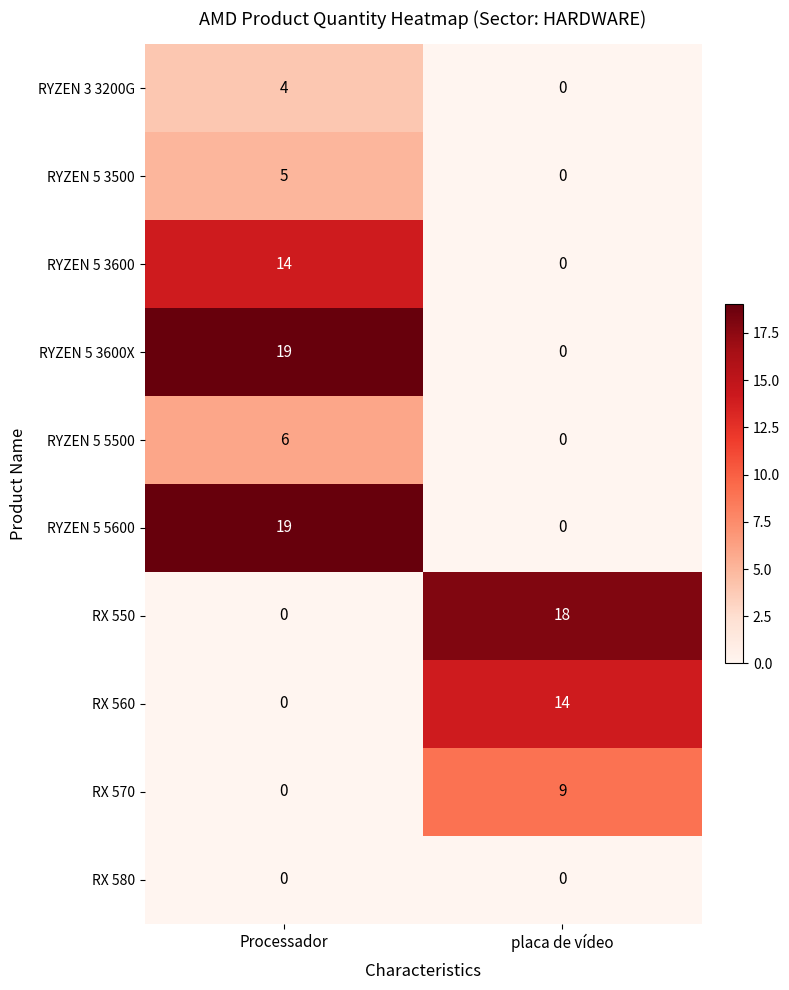

Reading left to right, what are all the values shown in this chart?

RYZEN 3 3200G: 4	0
RYZEN 5 3500: 5	0
RYZEN 5 3600: 14	0
RYZEN 5 3600X: 19	0
RYZEN 5 5500: 6	0
RYZEN 5 5600: 19	0
RX 550: 0	18
RX 560: 0	14
RX 570: 0	9
RX 580: 0	0